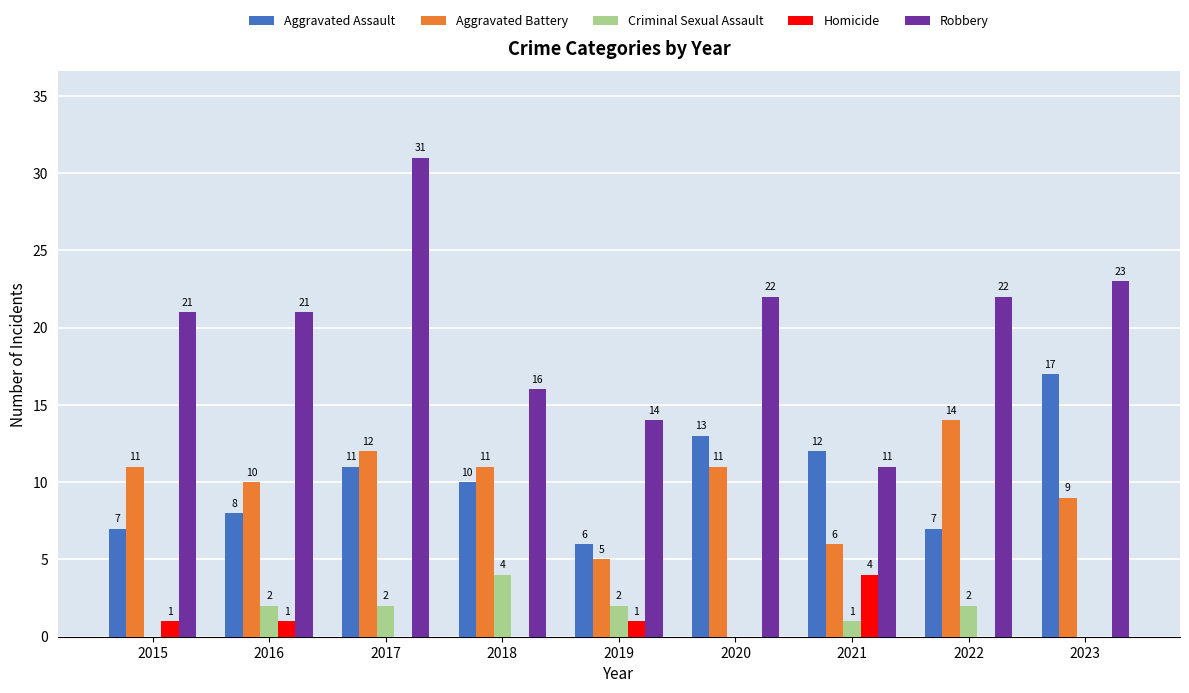

Which category has the highest value across all series?

2017